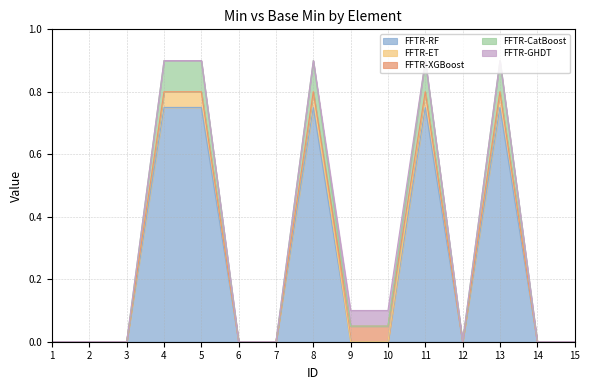

True or false: FFTR-GHDT and FFTR-RF intersect in this chart.

False